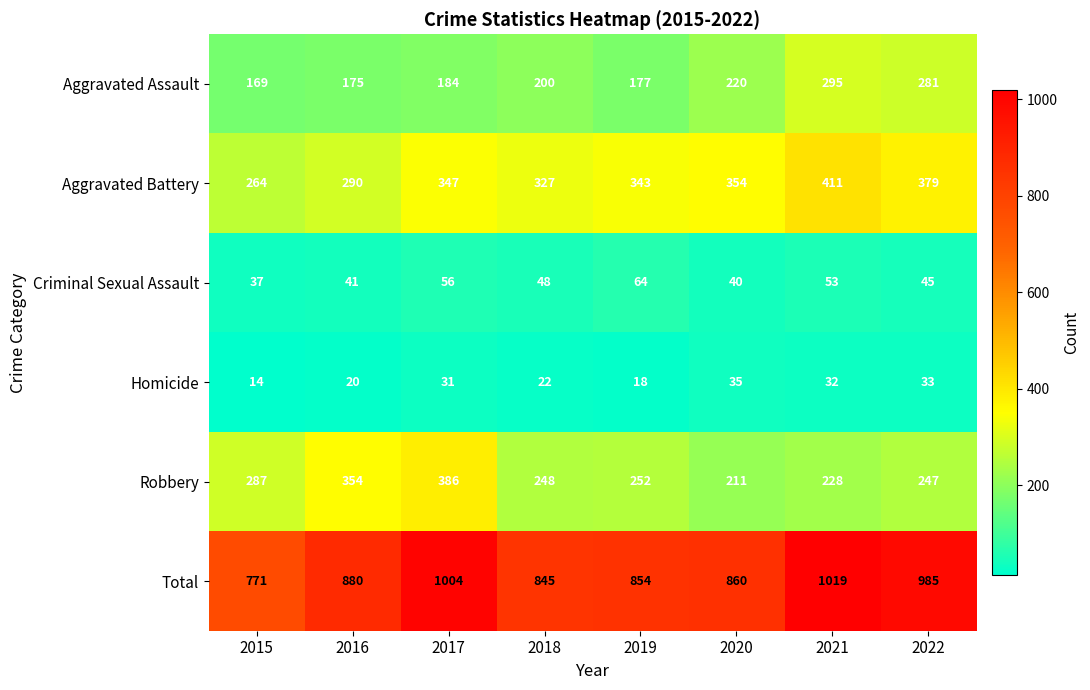

Which series has the largest range (max minus min)?

Total